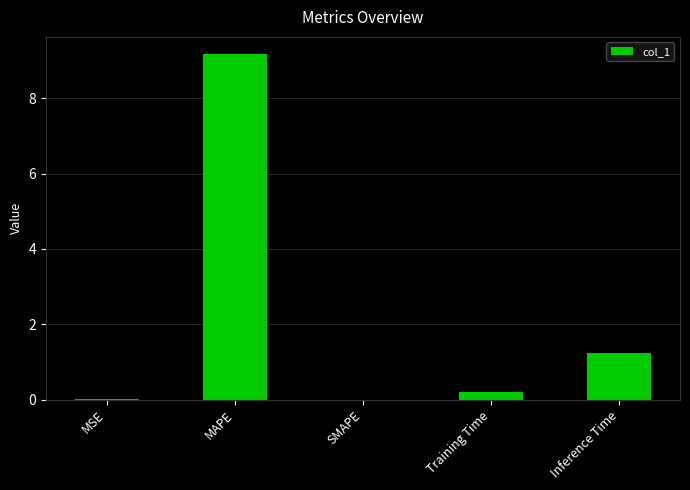

Are the bars grouped side by side (vs. stacked)?

No